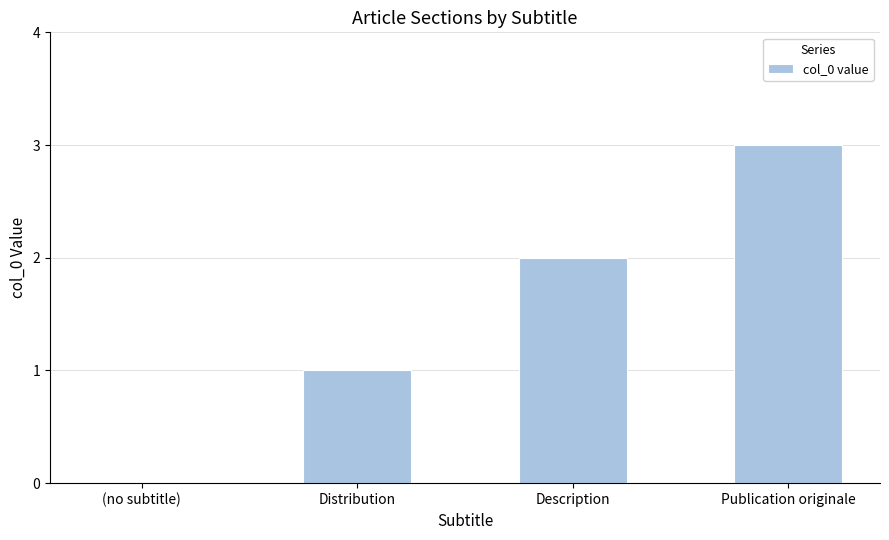

What is the change in value from (no subtitle) to Publication originale?

+3